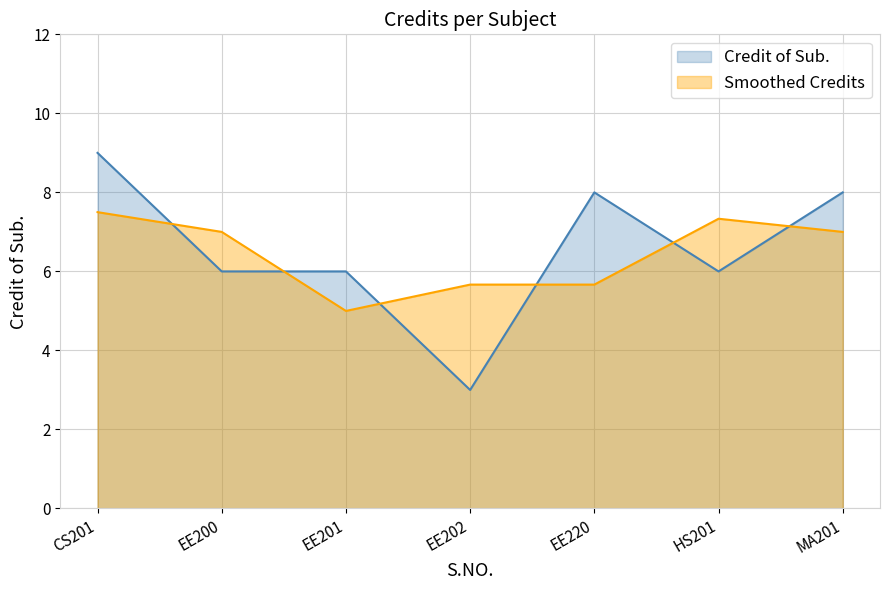

Read the Credit of Sub. value at EE202.

3.0